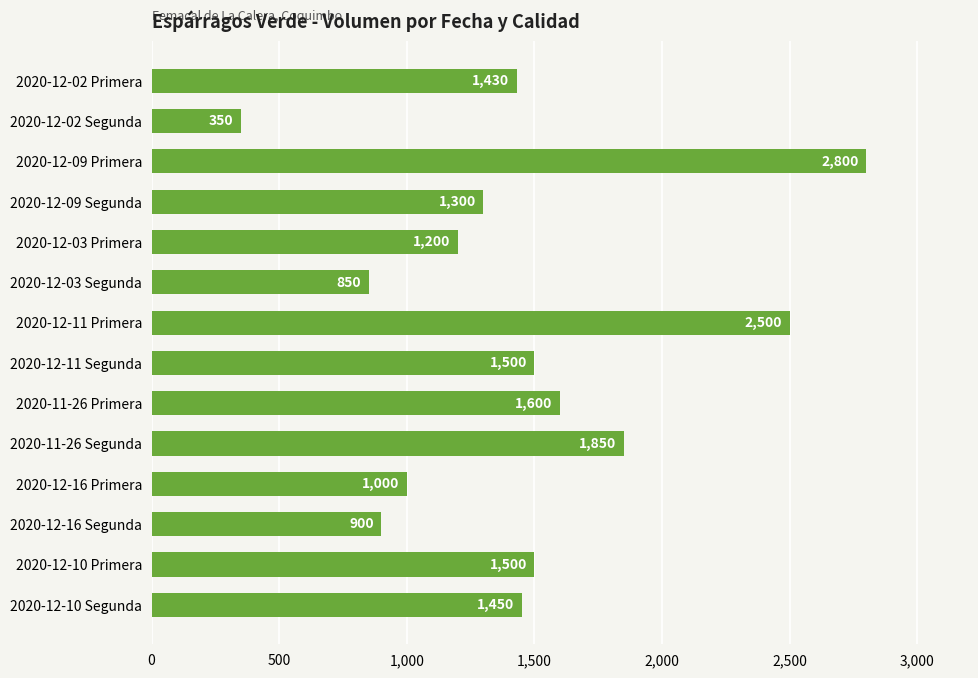

Is it true that the value at 2020-12-09 Segunda is 626?

False